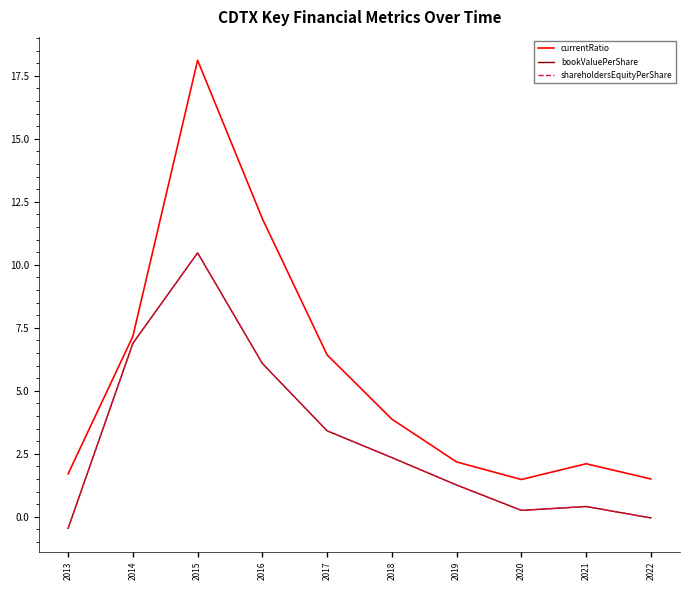

Reading left to right, what are all the values shown in this chart?

currentRatio: 2013=1.7	2014=7.2	2015=18.1	2016=11.8	2017=6.4	2018=3.9	2019=2.2	2020=1.5	2021=2.1	2022=1.5
bookValuePerShare: 2013=-0.5	2014=6.9	2015=10.5	2016=6.1	2017=3.4	2018=2.4	2019=1.3	2020=0.3	2021=0.4	2022=-0.0
shareholdersEquityPerShare: 2013=-0.5	2014=6.9	2015=10.5	2016=6.1	2017=3.4	2018=2.4	2019=1.3	2020=0.3	2021=0.4	2022=-0.0